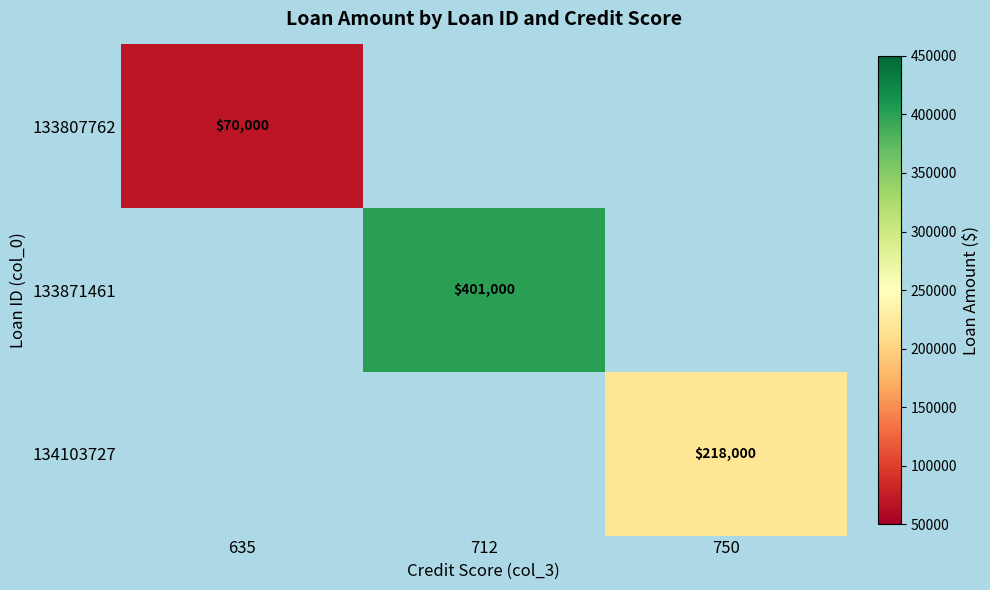

True or false: 133871461 has a value of 401000 at 712.

True